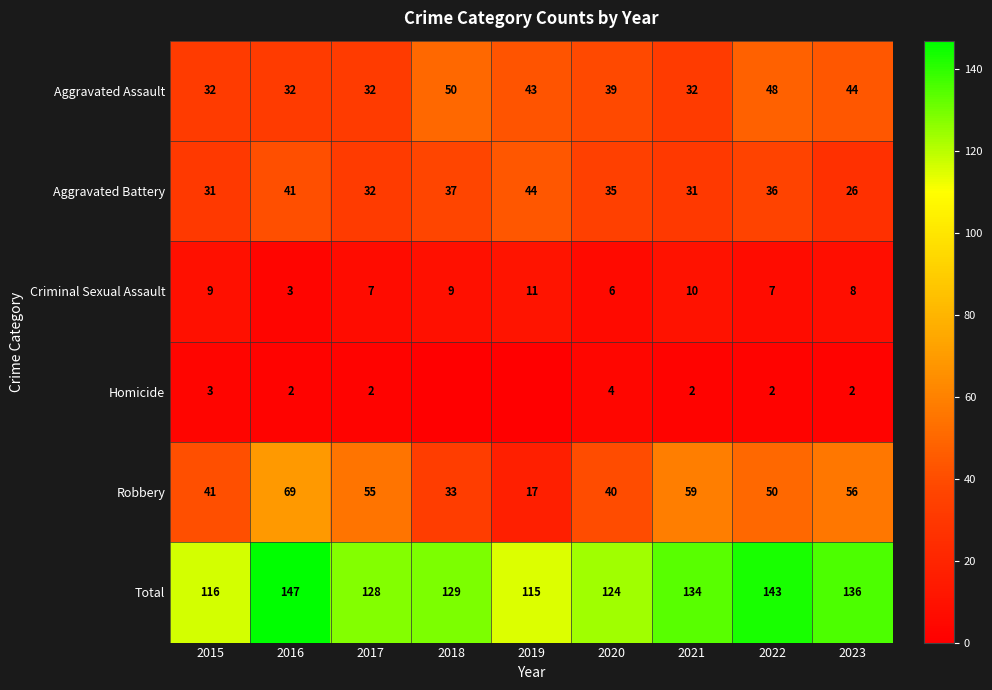

True or false: Criminal Sexual Assault has a value of 10 at 2021.

True